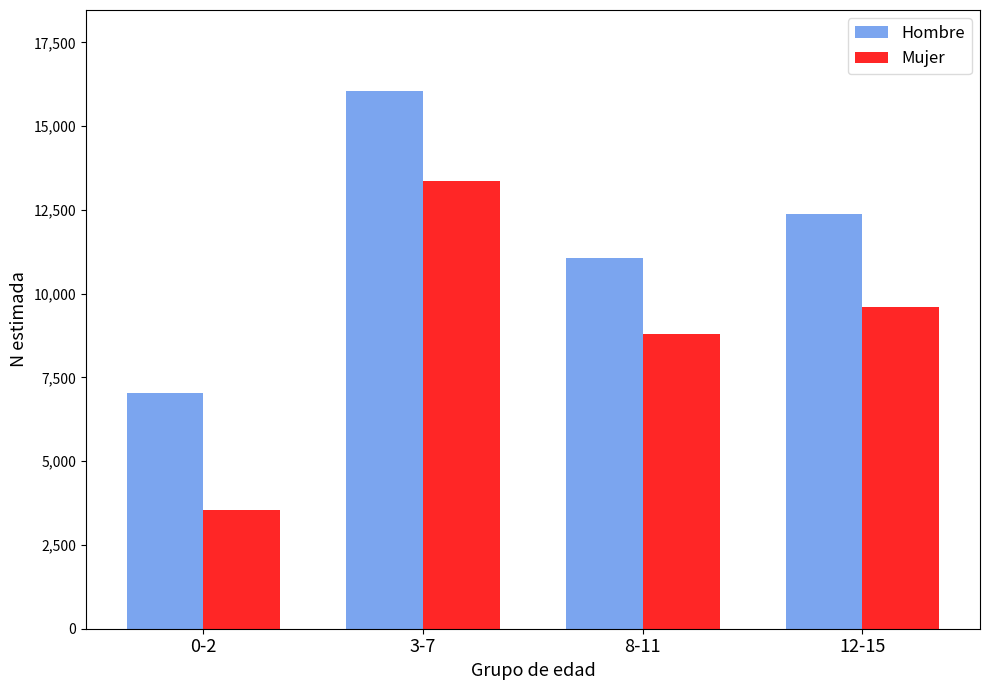

At which label does Mujer first exceed 9618?

3-7